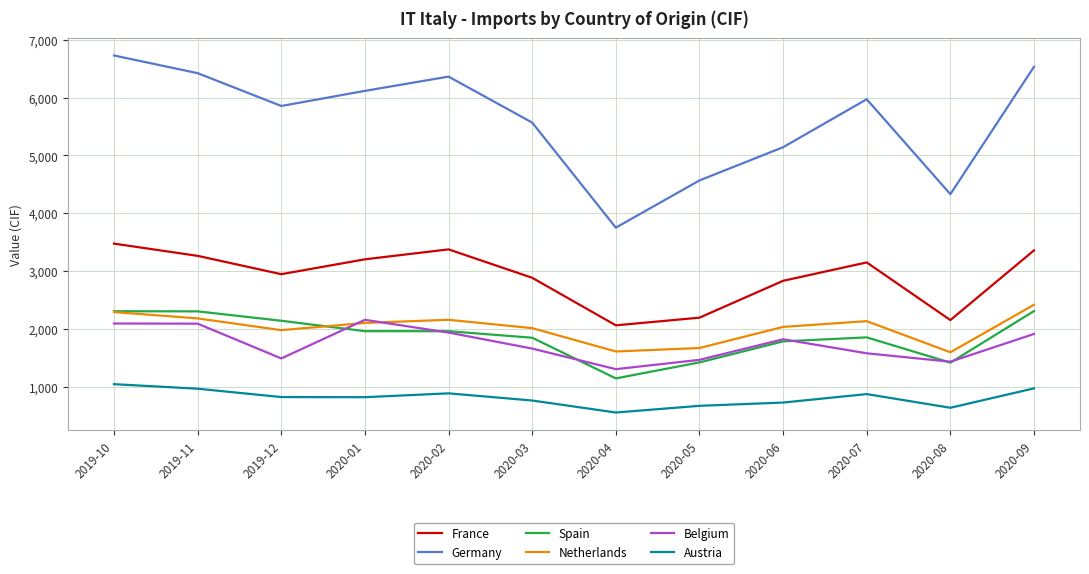

What position from the right is 2019-11?

11